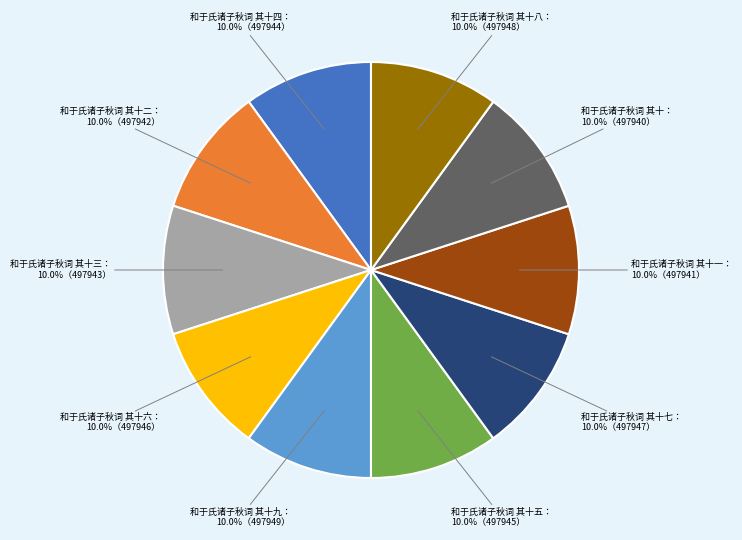

Count the number of slices in the pie.

10